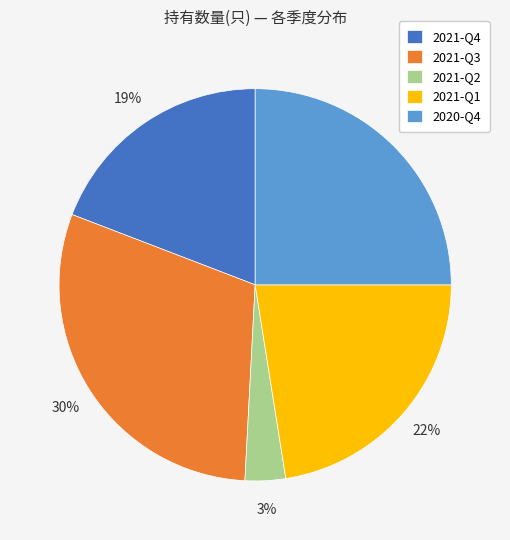

To the nearest percent, what is the average slice percentage?

20%